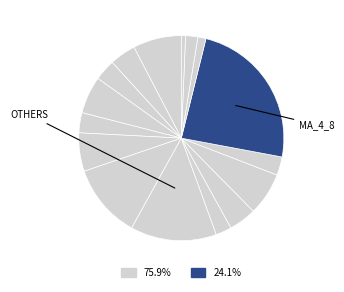

Which category has the biggest portion of the pie?

MA_4_8